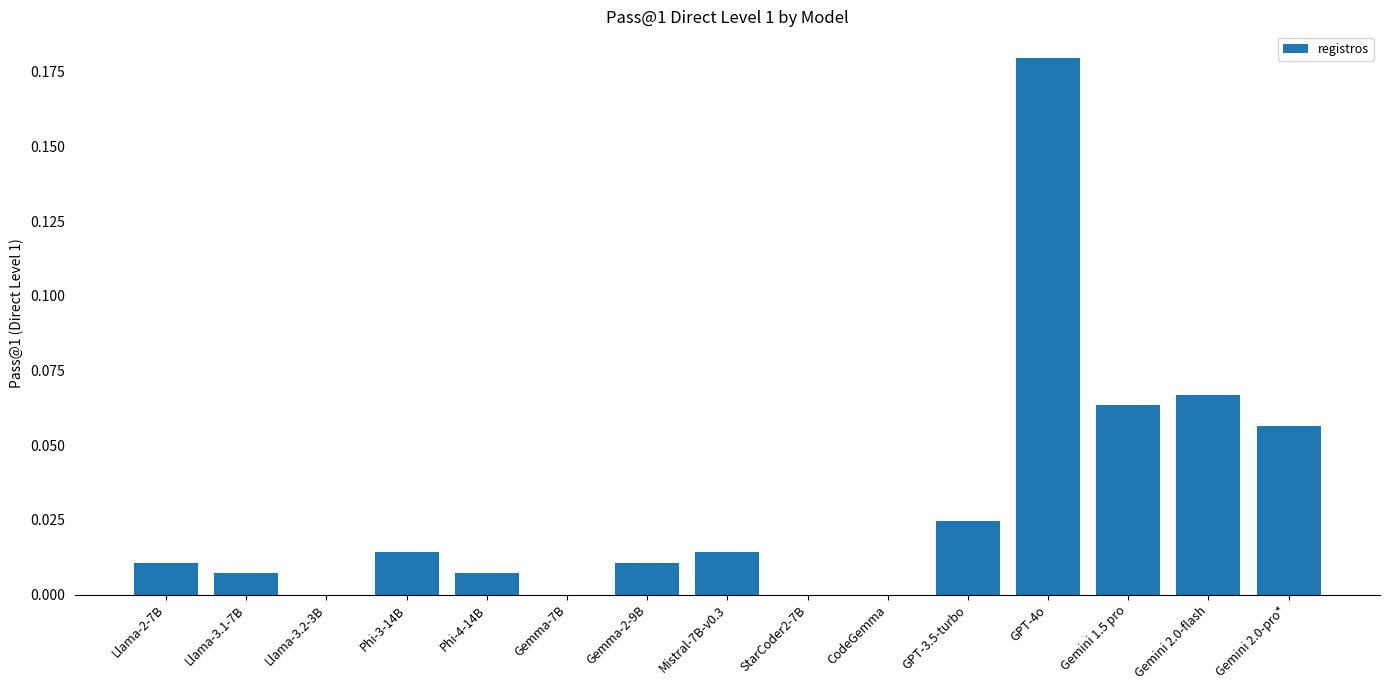

What is the sum of all values?

0.5